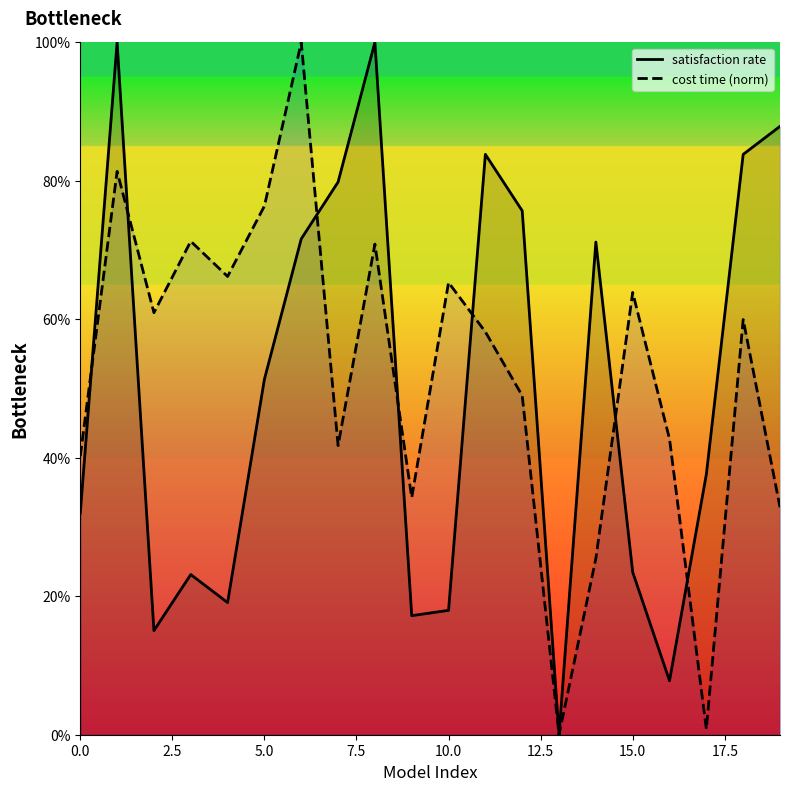

What are all the series names shown in the legend?

satisfaction rate, cost time (norm)